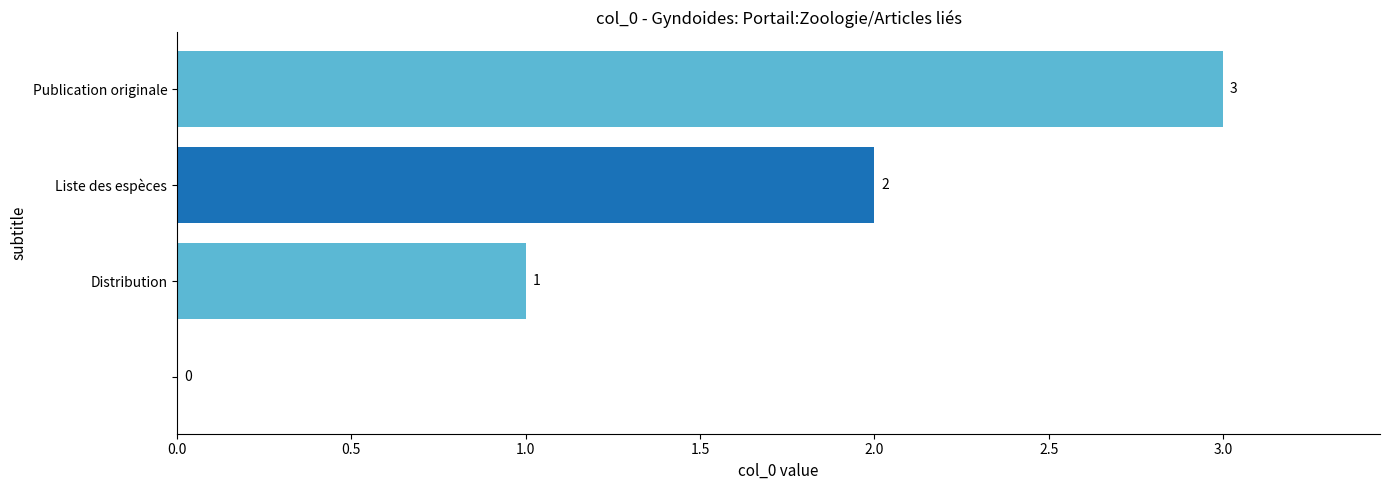

What is the sum of all values?

6